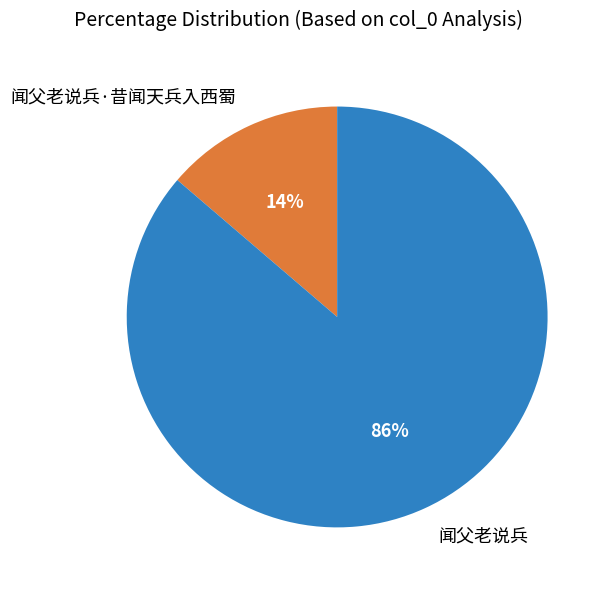

Is there any slice that represents more than half of the pie?

Yes